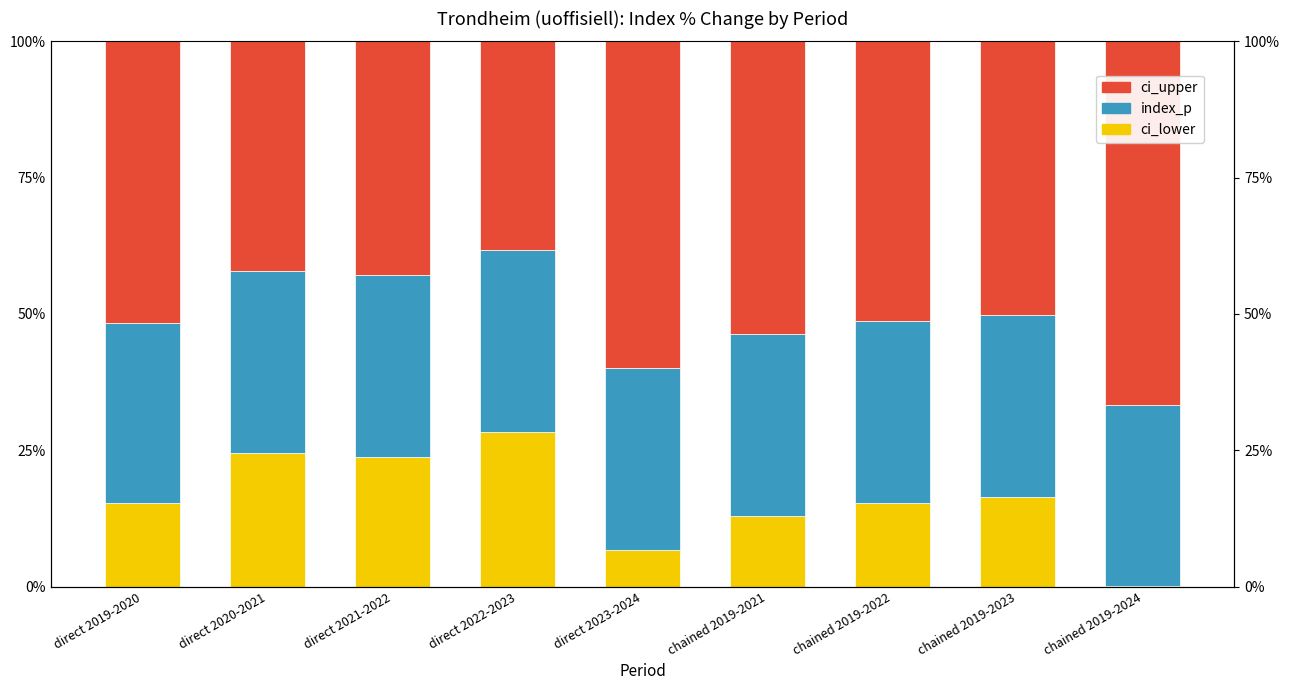

Reading left to right, what are all the values shown in this chart?

ci_lower: 15.2	24.5	23.8	28.4	6.8	13.0	15.3	16.5	0.0
index_p: 33.2	33.3	33.4	33.3	33.3	33.4	33.4	33.3	33.3
ci_upper: 51.6	42.2	42.9	38.3	60.0	53.6	51.3	50.2	66.7